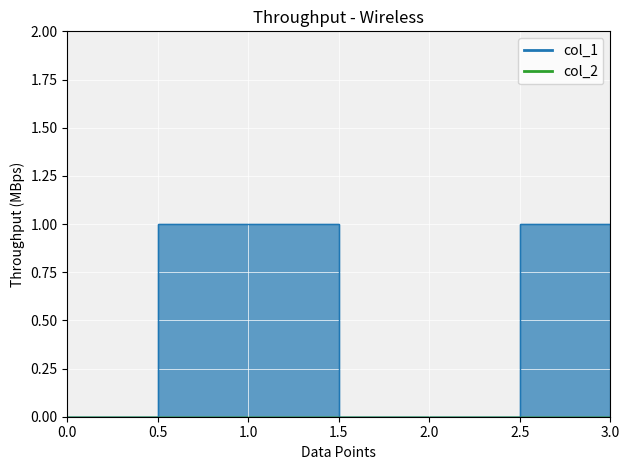

What is the total value across all series at 3.0?

1